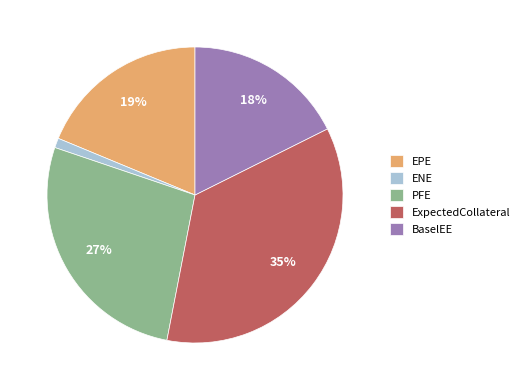

Is there any slice that represents more than half of the pie?

No